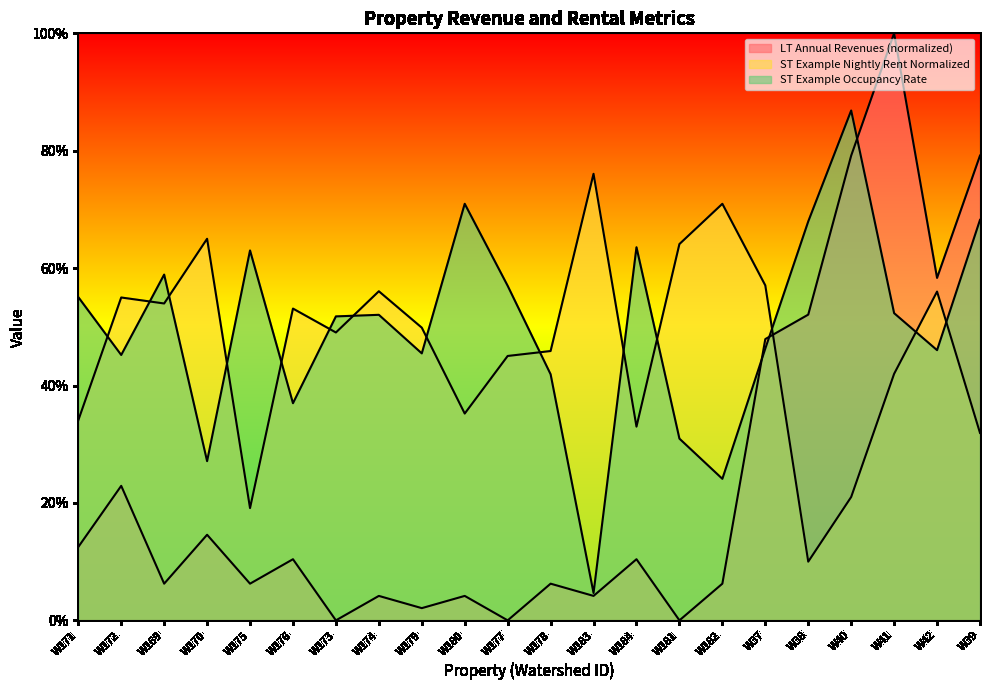

Rank the series at W172 from lowest to highest value.

LT Annual Revenues, ST Example Occupancy Rate, ST Example Nightly Rent Normalized